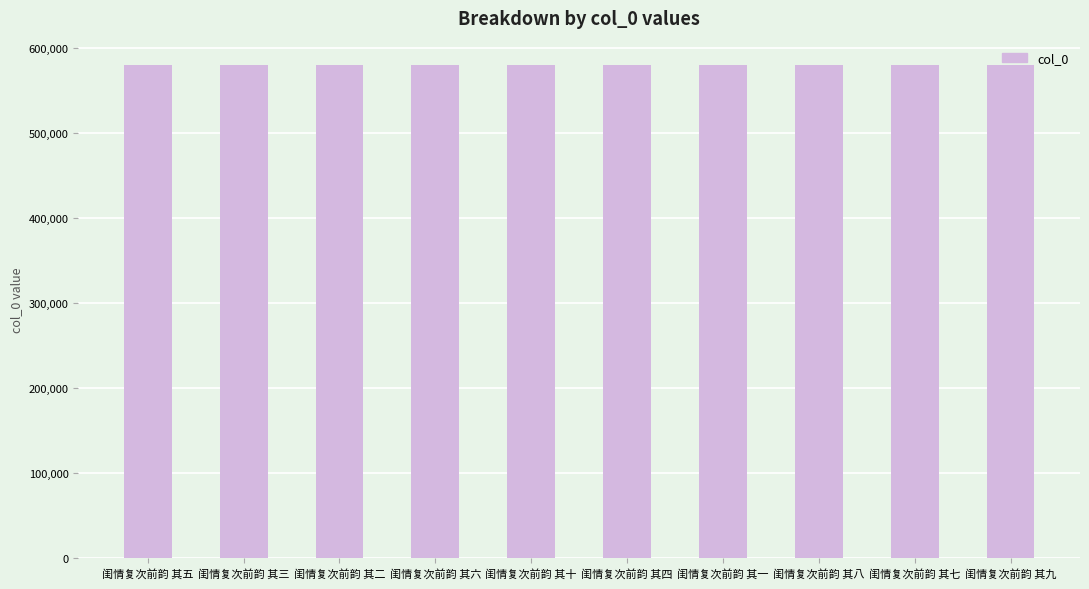

What is the label of the 1st bar from the right?

闺情复次前韵 其九